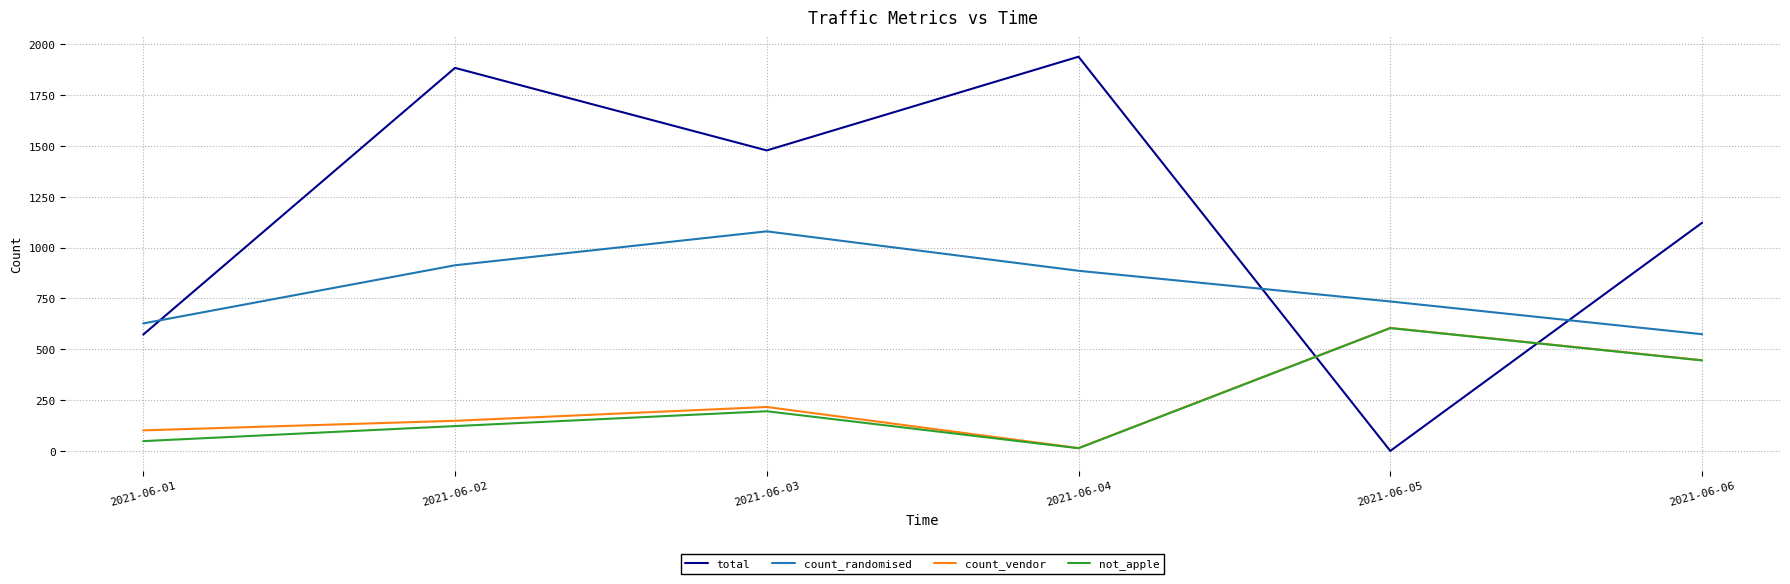

What are all the series names shown in the legend?

total, count_randomised, count_vendor, not_apple